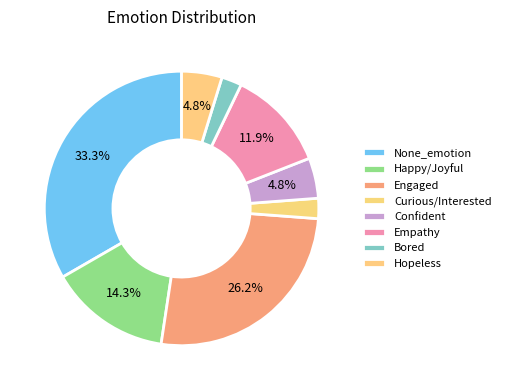

Combined, do Happy/Joyful and Bored account for over 50%?

No